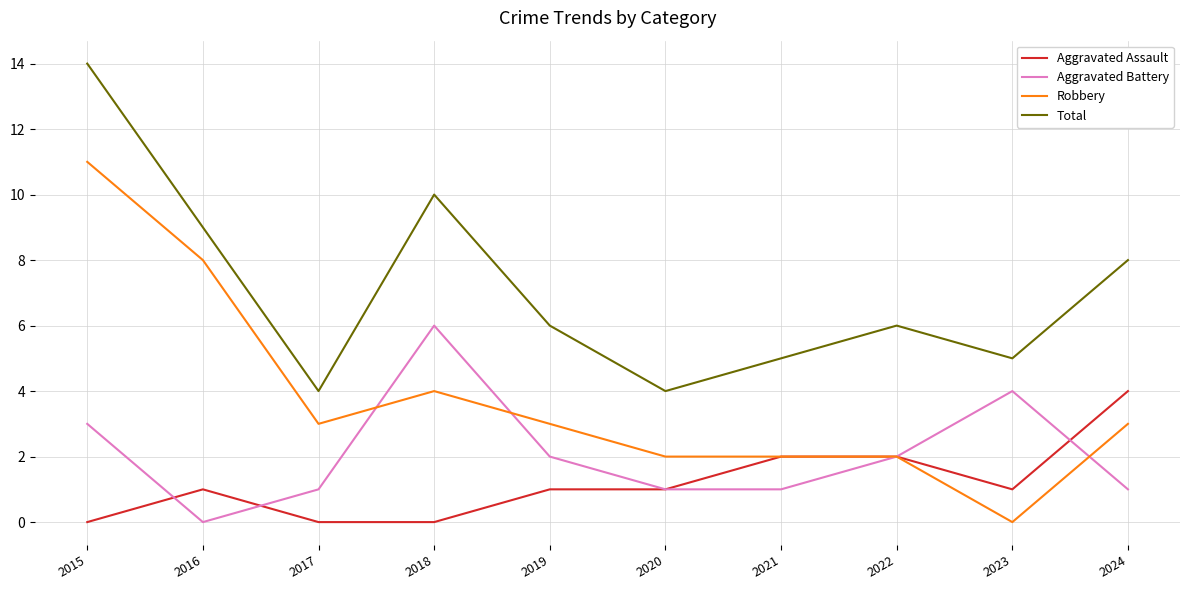

True or false: Aggravated Assault and Total cross at least once.

False